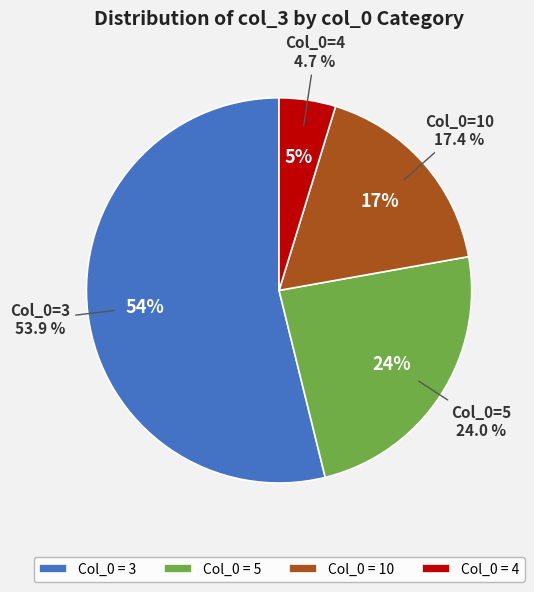

Which slice is the largest?

3